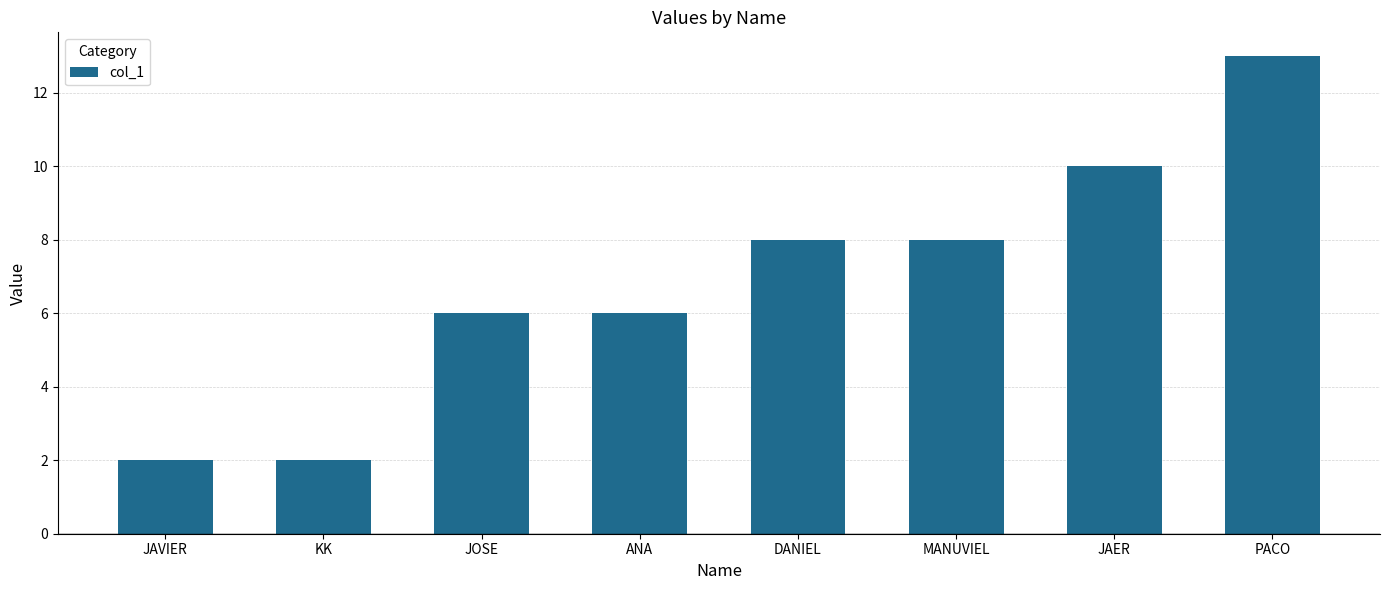

True or false: the data shows 4 at JOSE.

False